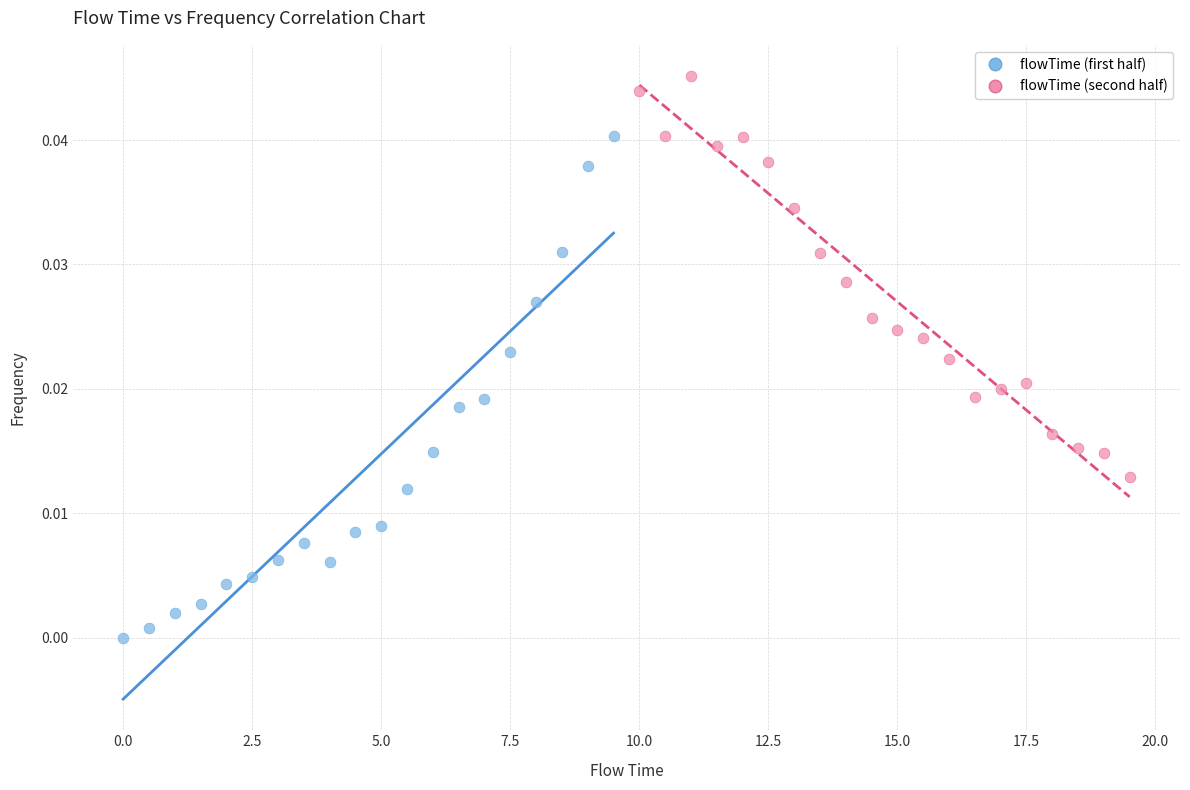

Which series has the widest spread of Y values?

flowTime (first half)